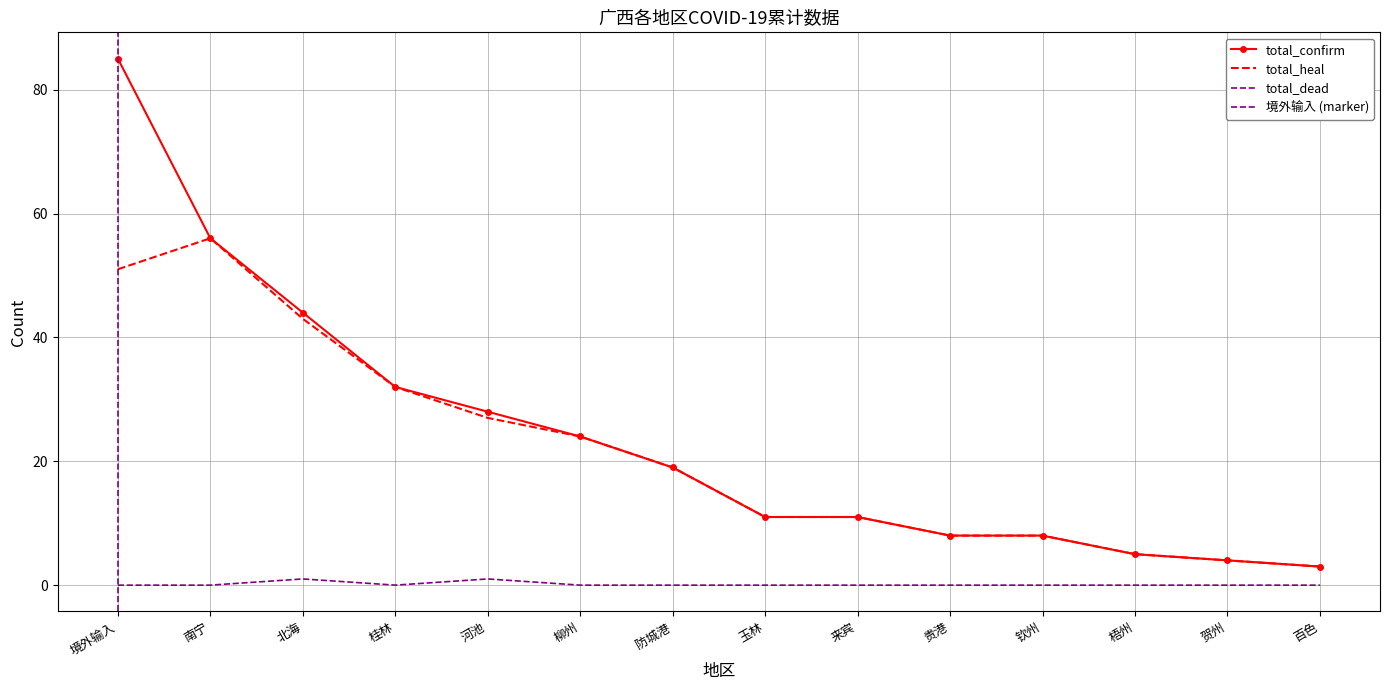

At which label is total_heal closest to 29?

河池